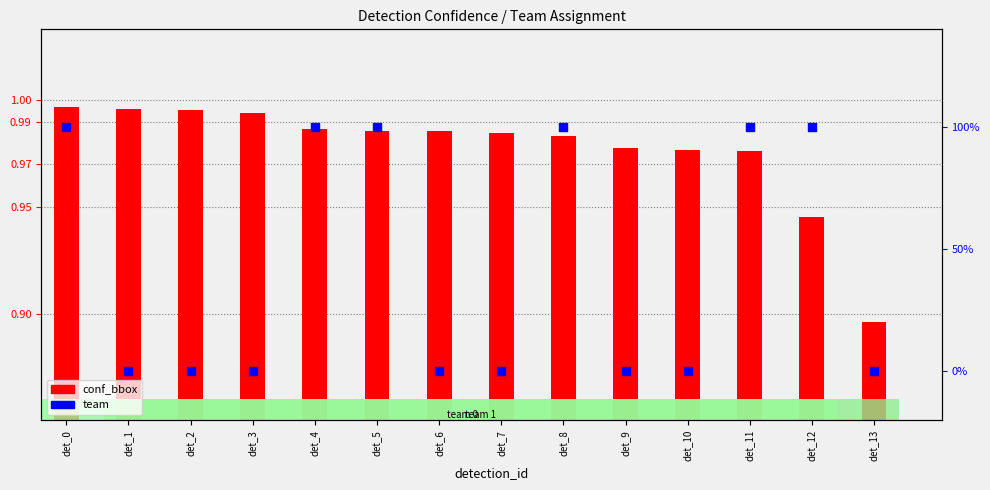

At how many categories does at least one series exceed 15?

14